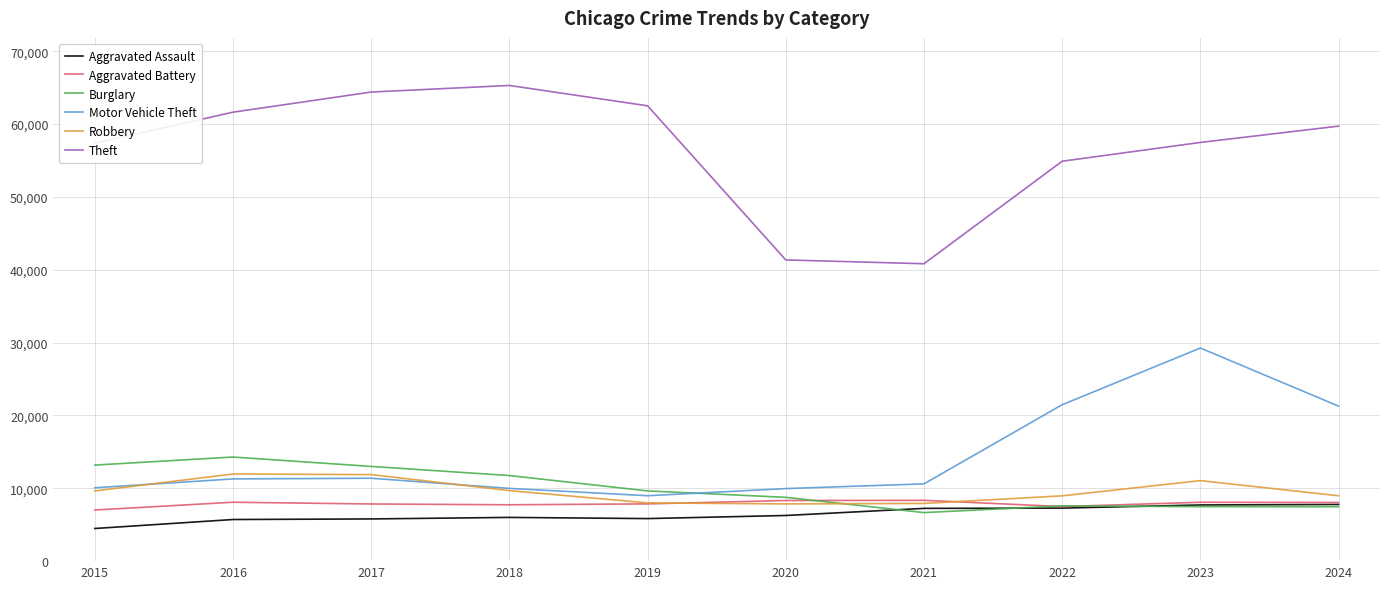

What is the difference between the highest and lowest values at 2018?

59288